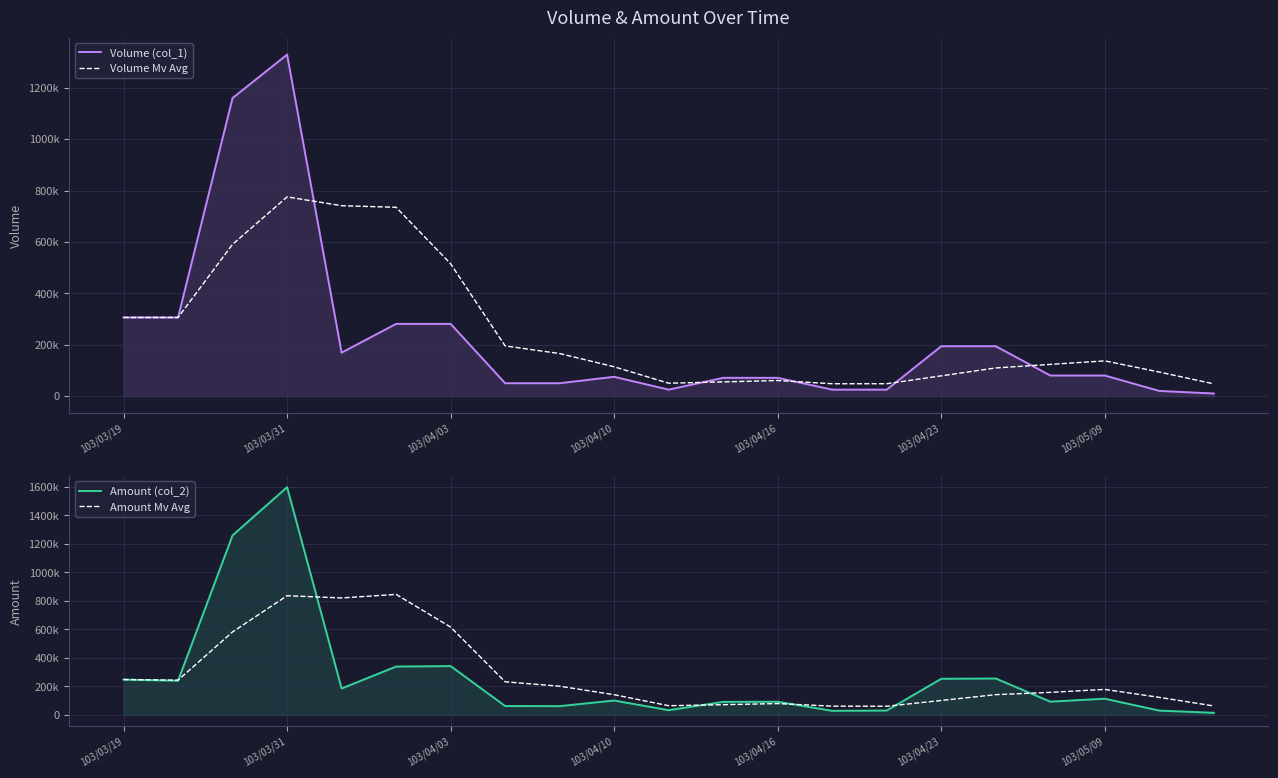

How many lines are shown in the chart?

4